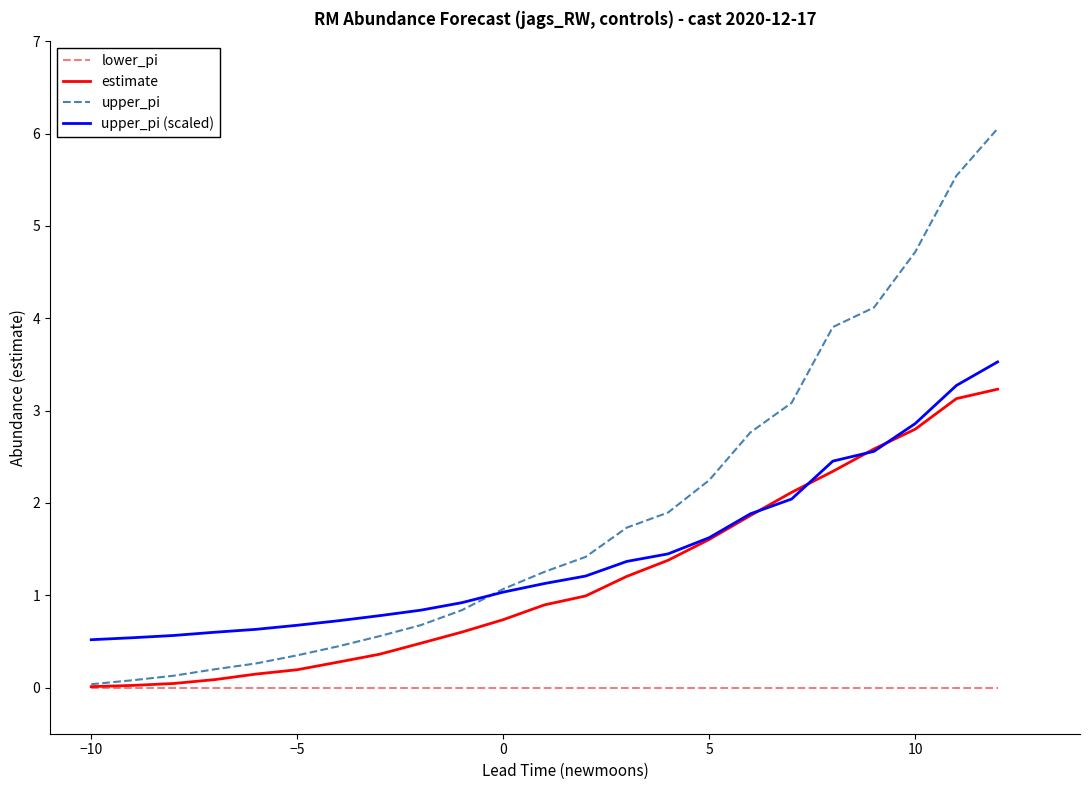

At how many categories does at least one series exceed 2?

8